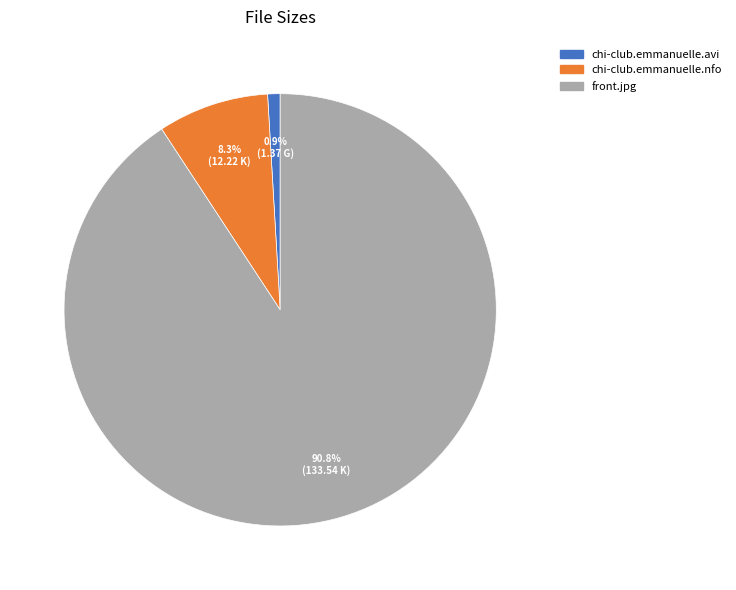

True or false: chi-club.emmanuelle.avi accounts for 11% of the total.

False